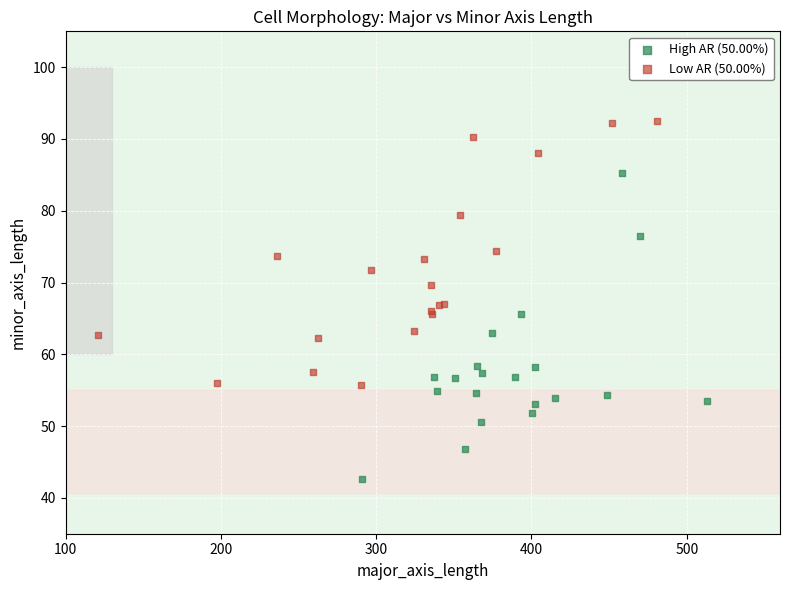

Which series has the widest spread of Y values?

High AR (50.00%)